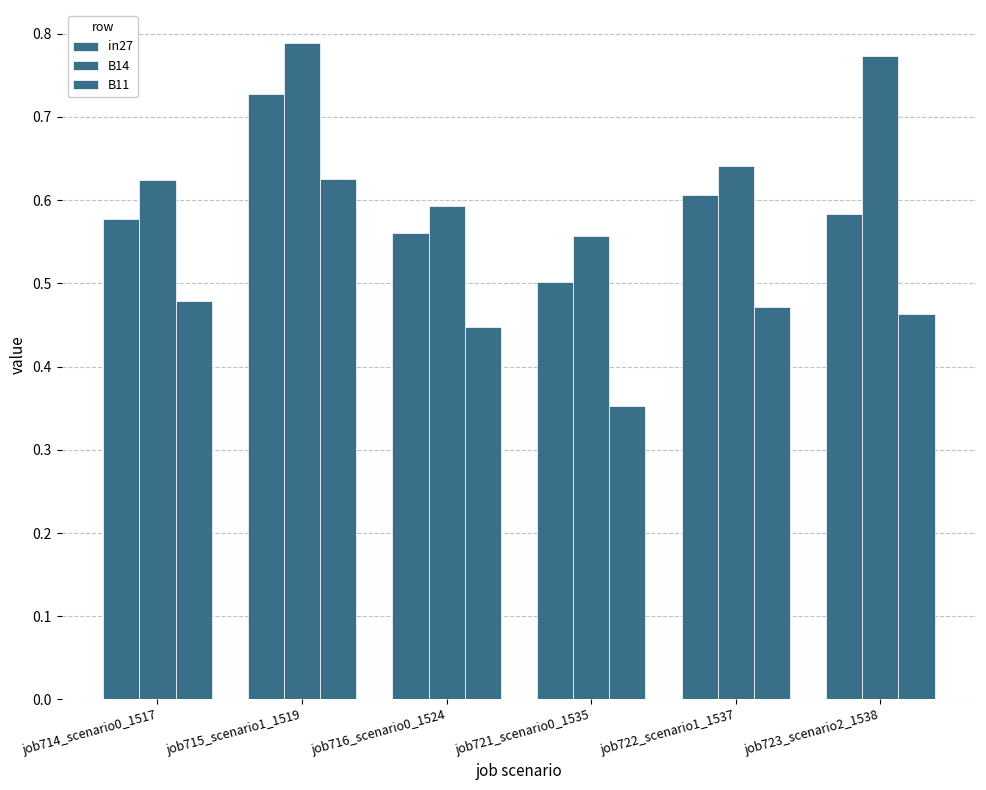

Is the value of in27 at job721_scenario0_1535 greater than the value of B11 at job715_scenario1_1519?

No